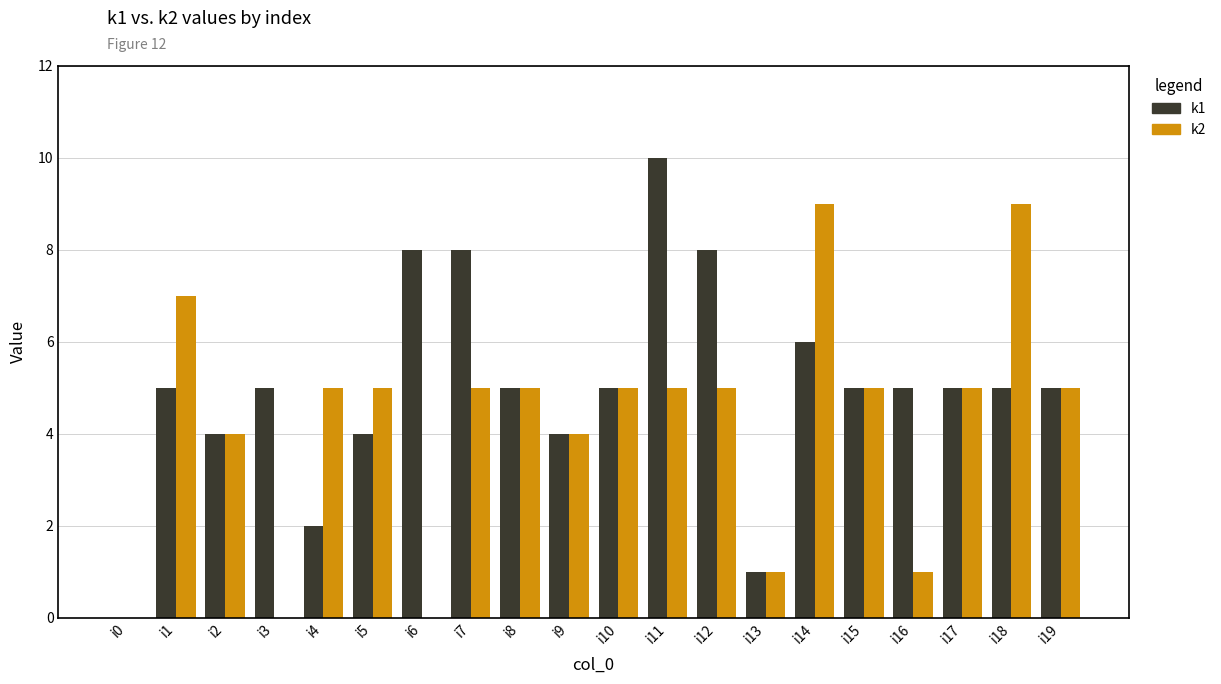

At which label does k1 reach its peak?

i11